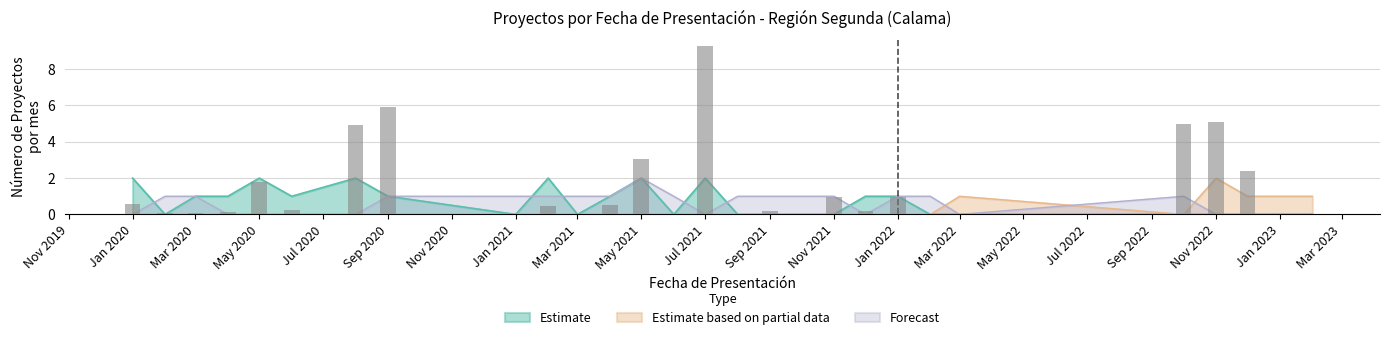

Is it true that Forecast equals 0 at 7?

True